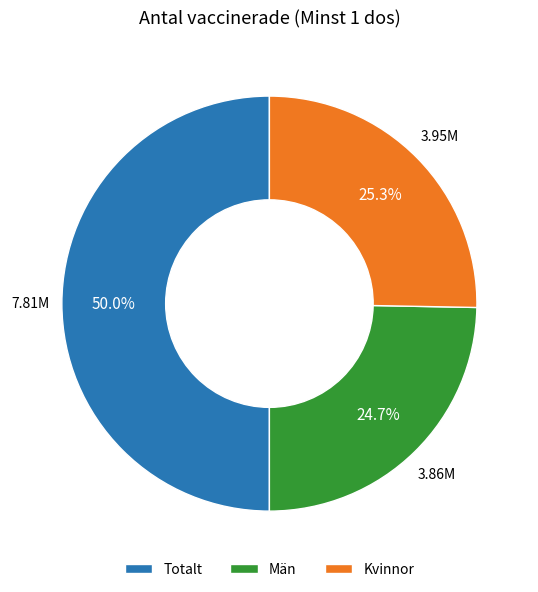

Is it true that Män is 25% of the pie?

True